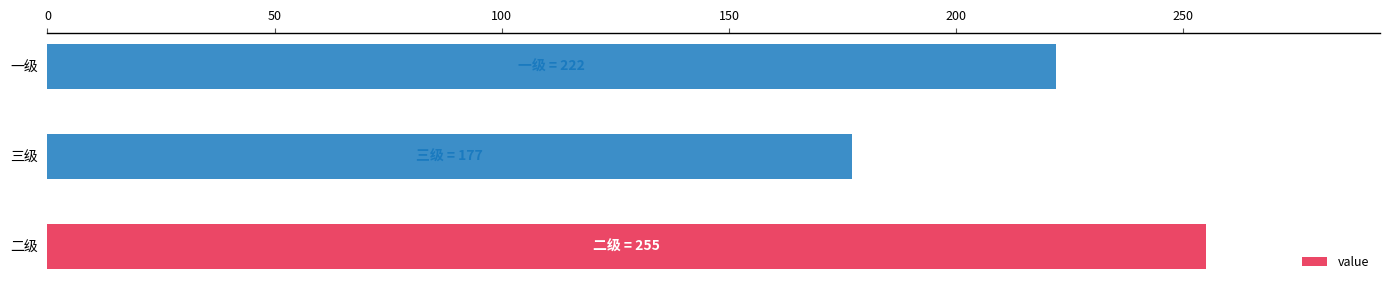

Reading bottom to top, transcribe all the data shown in this chart.

255	177	222